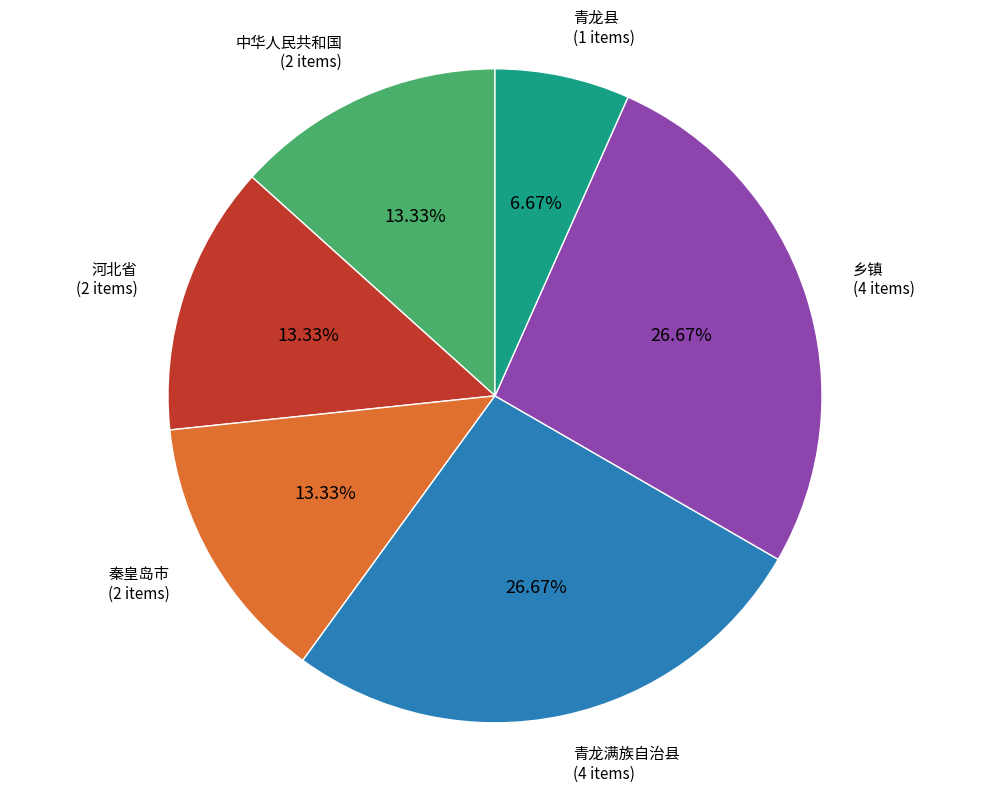

Does 河北省 account for over 50% of the chart?

No